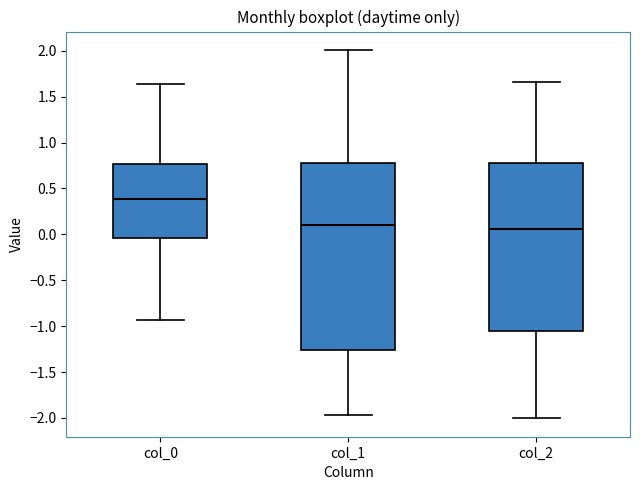

Which box is the tallest, from its lower edge to its upper edge?

col_1